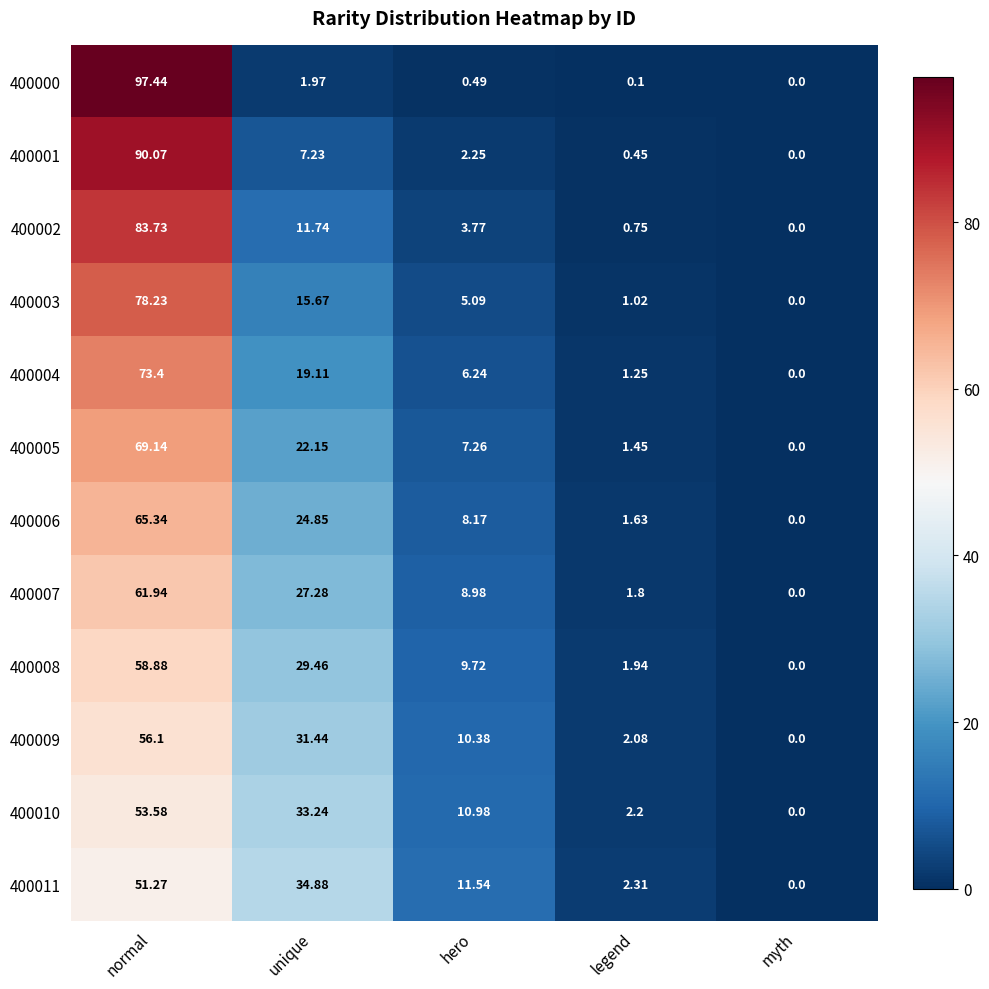

At legend, list the series in order from largest to smallest.

400011, 400010, 400009, 400008, 400007, 400006, 400005, 400004, 400003, 400002, 400001, 400000